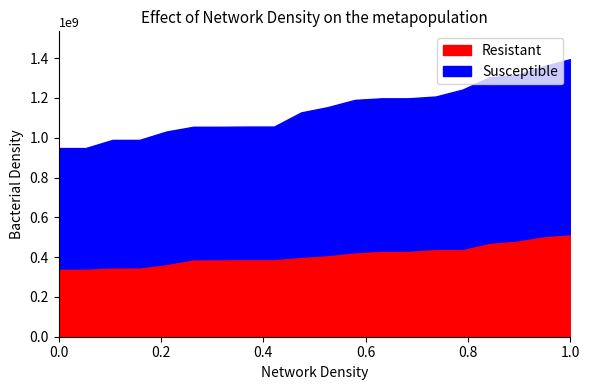

What is the total value across all series at 0.0?

948000000